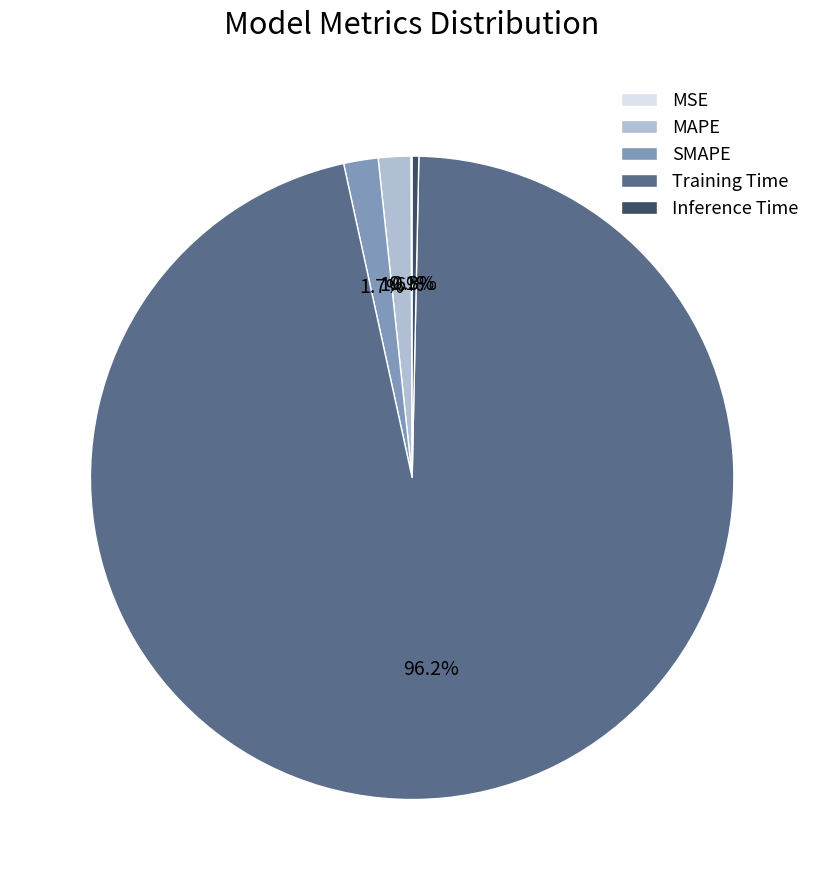

Combined, do Inference Time and MAPE account for over 50%?

No